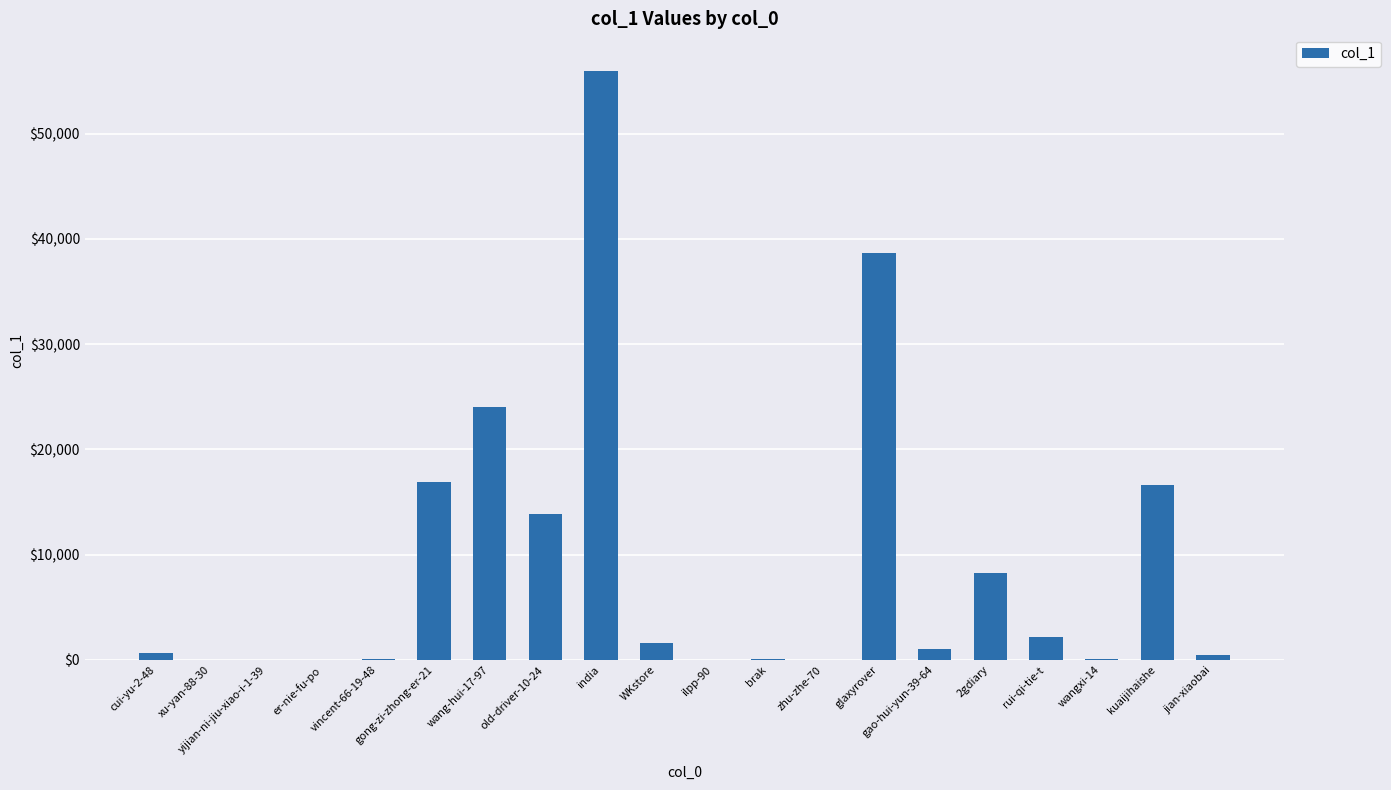

True or false: the data shows 22981 at glaxyrover.

False